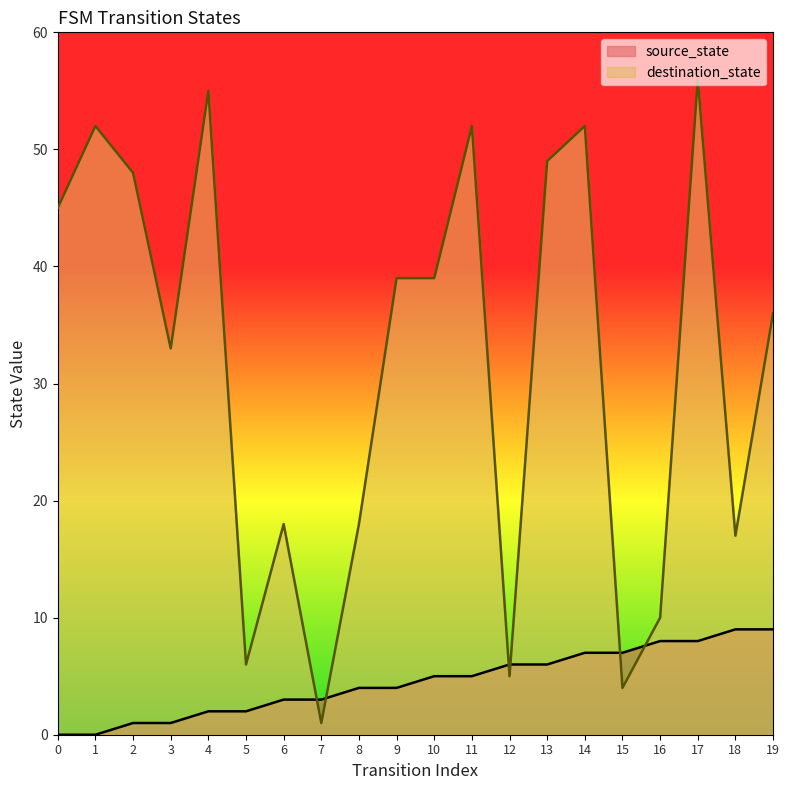

How many distinct data groups are displayed?

2